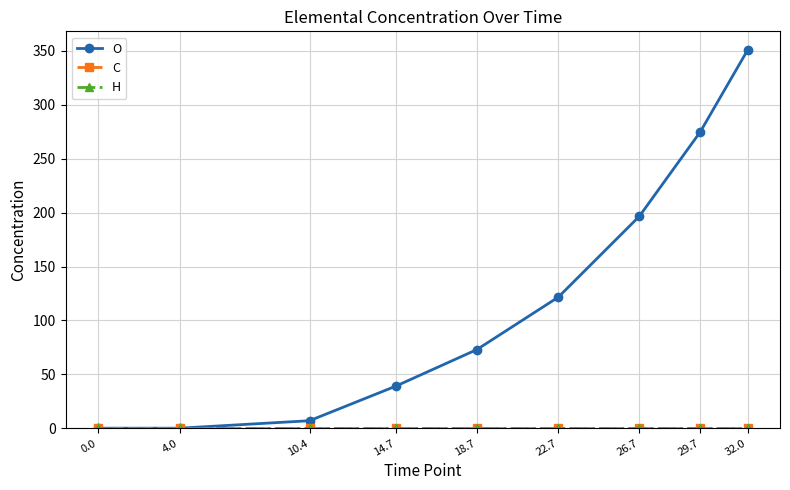

True or false: C and O intersect in this chart.

False